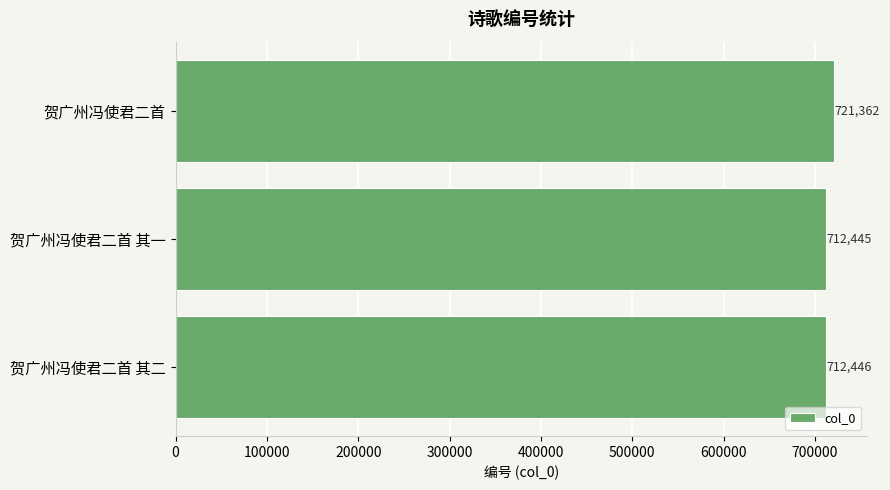

What is the sum of the values at 贺广州冯使君二首 其二 and 贺广州冯使君二首?

1433808